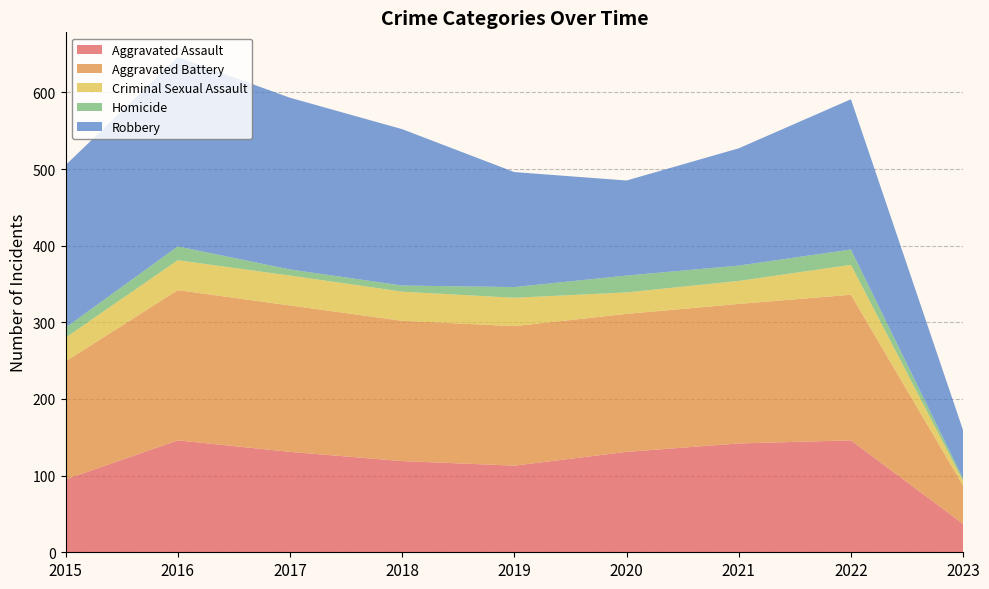

Reading right to left, what are all the values shown in this chart?

Aggravated Assault: 37	146	142	131	113	119	131	146	95
Aggravated Battery: 50	190	182	180	182	183	191	196	154
Criminal Sexual Assault: 6	39	30	28	37	38	39	39	31
Homicide: 3	20	20	22	14	8	8	18	13
Robbery: 63	196	153	124	150	204	224	247	212